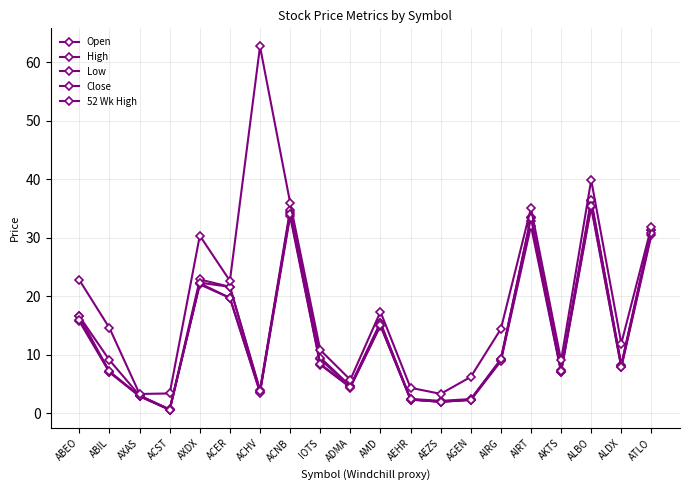

How many categories are shown in the chart?

20